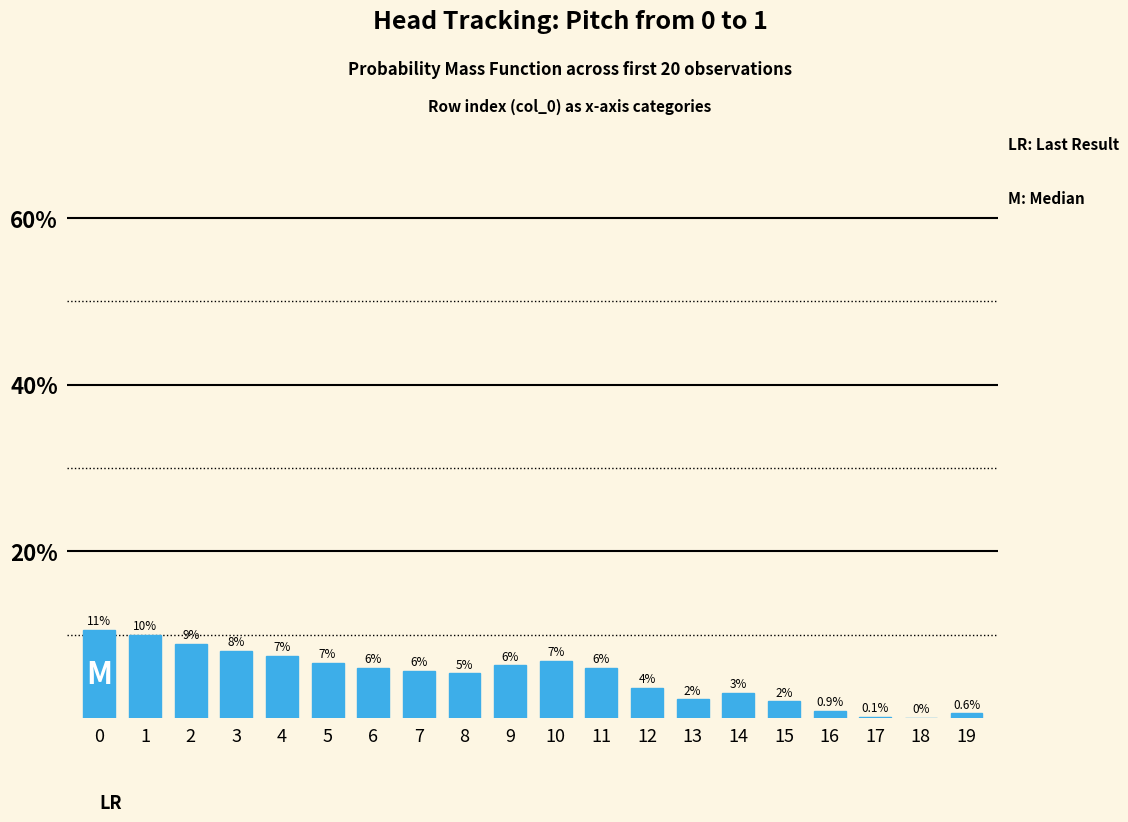

True or false: the data shows 10.0 at 6.

False